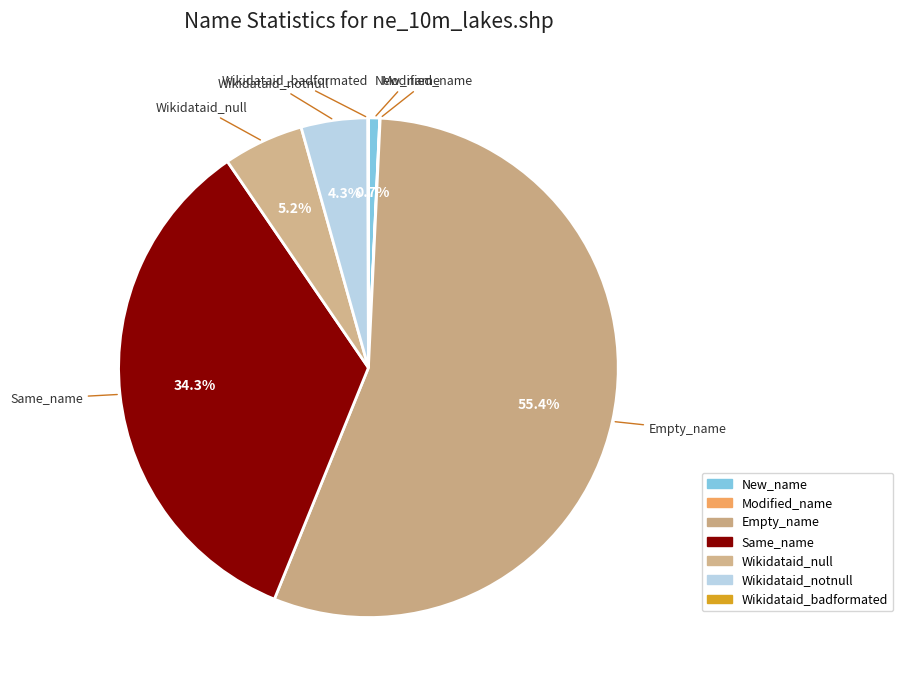

Which slice is the largest?

Empty_name